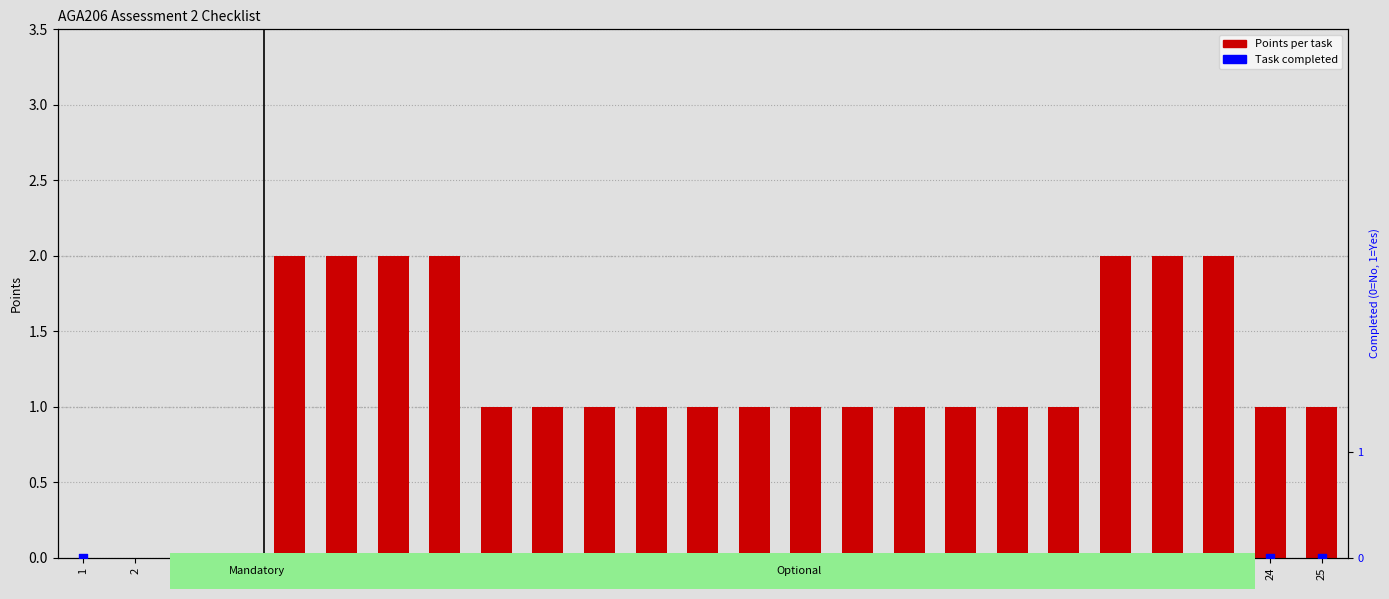

Which series contains the lowest Y value?

Points